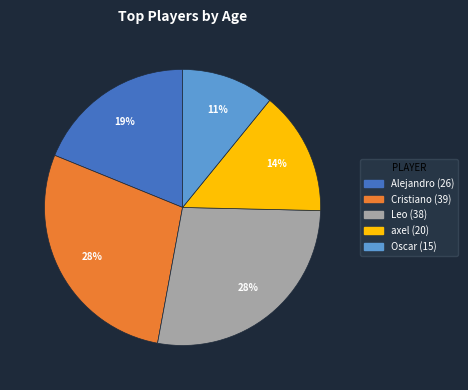

To the nearest percent, what percentage of the pie is Alejandro?

19%